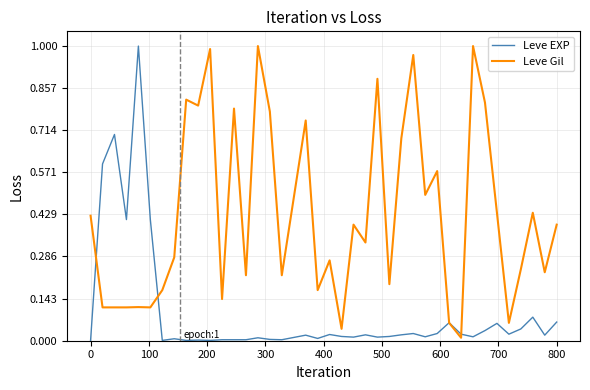

List the series in order of their overall mean, lowest first.

Leve EXP, Leve Gil